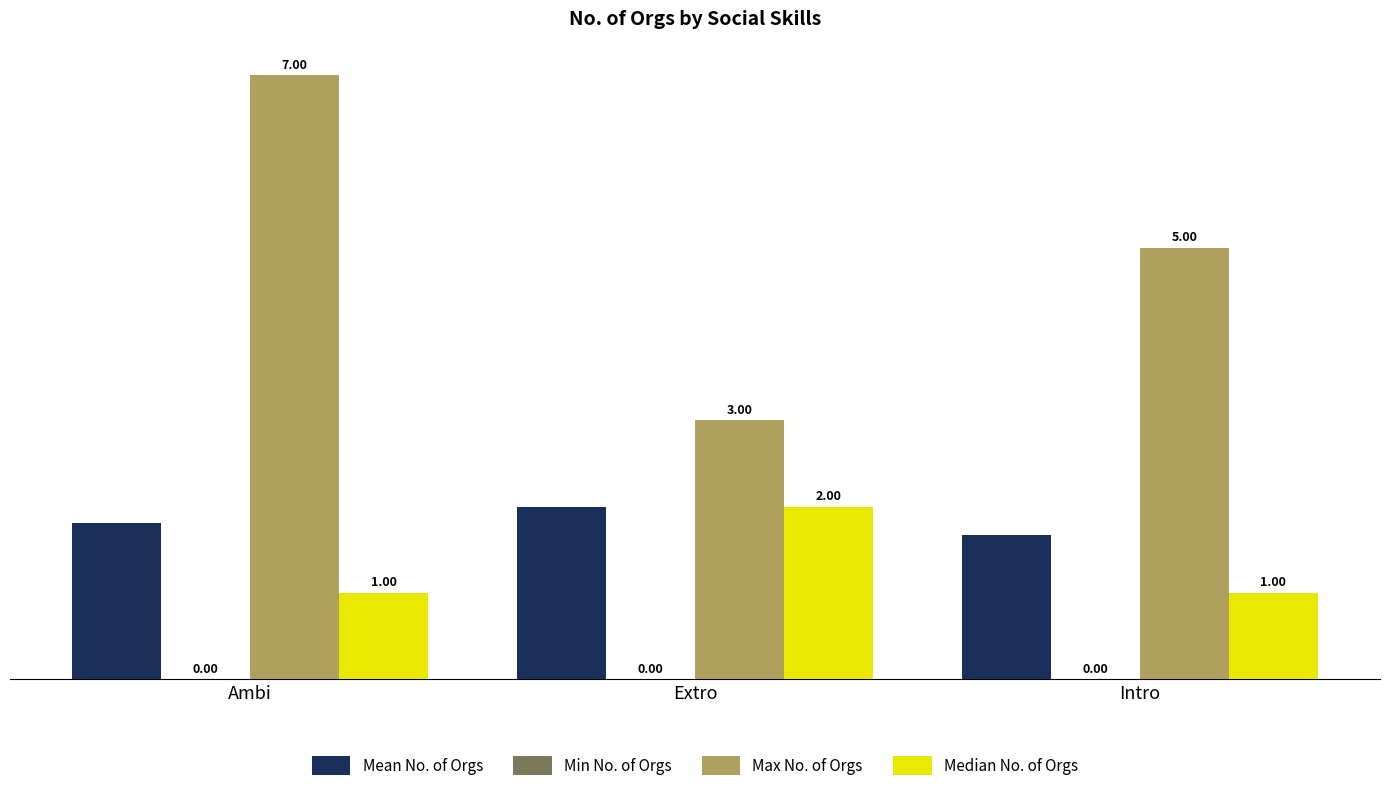

What is the spread (max minus min) of values at Intro?

4.0